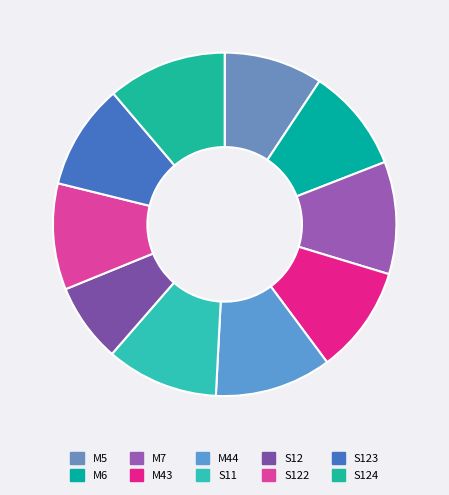

Which slice is the largest?

S124